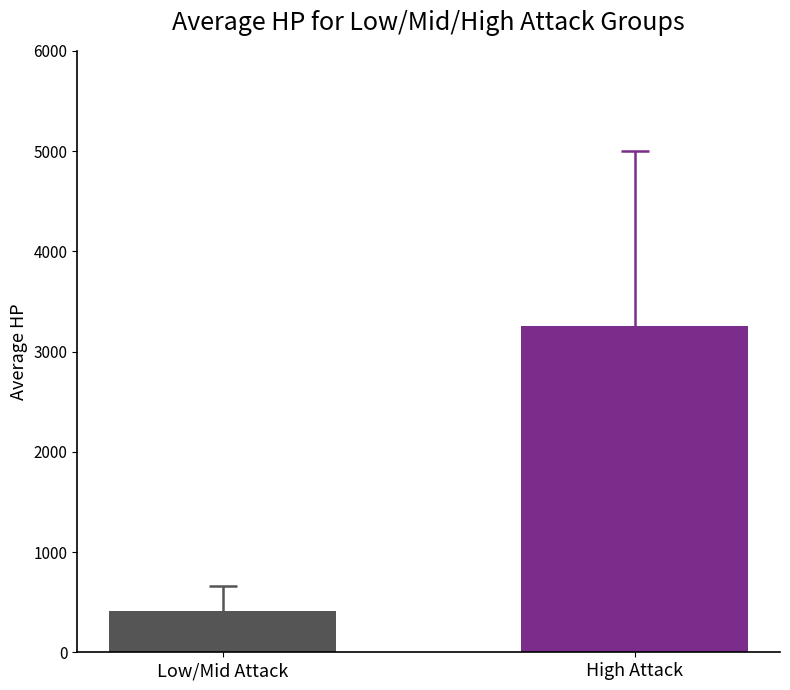

What is the maximum value shown in the chart?

3250.0